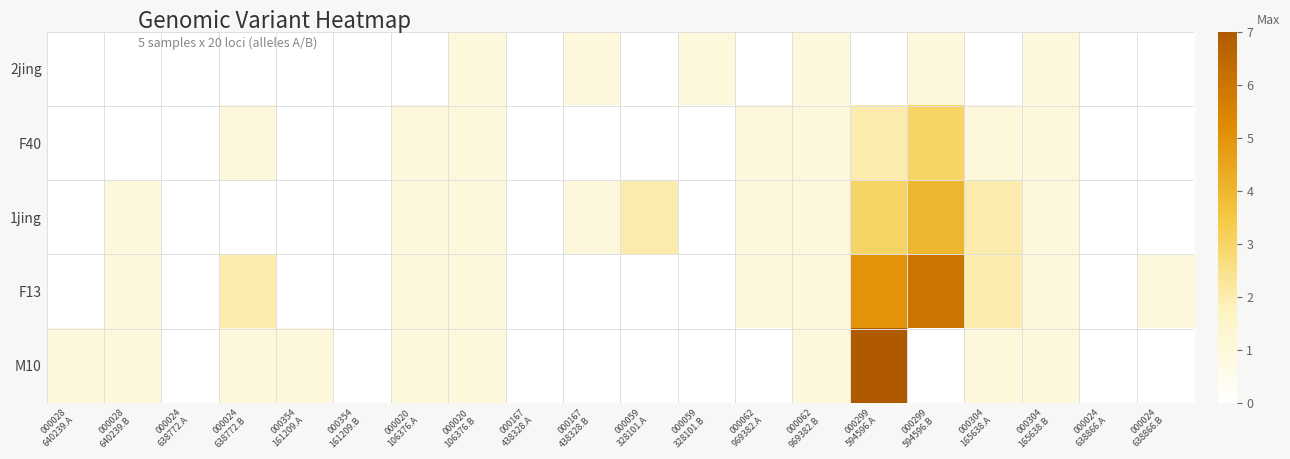

Reading left to right, list all the values displayed in this chart.

2jing: 000028
640239.A=0	000028
640239.B=0	000024
638772.A=0	000024
638772.B=0	000354
161209.A=0	000354
161209.B=0	000020
106376.A=0	000020
106376.B=1	000167
438328.A=0	000167
438328.B=1	000059
328101.A=0	000059
328101.B=1	000062
969382.A=0	000062
969382.B=1	000299
594596.A=0	000299
594596.B=1	000304
165638.A=0	000304
165638.B=1	000024
638866.A=0	000024
638866.B=0
F40: 000028
640239.A=0	000028
640239.B=0	000024
638772.A=0	000024
638772.B=1	000354
161209.A=0	000354
161209.B=0	000020
106376.A=1	000020
106376.B=1	000167
438328.A=0	000167
438328.B=0	000059
328101.A=0	000059
328101.B=0	000062
969382.A=1	000062
969382.B=1	000299
594596.A=2	000299
594596.B=3	000304
165638.A=1	000304
165638.B=1	000024
638866.A=0	000024
638866.B=0
1jing: 000028
640239.A=0	000028
640239.B=1	000024
638772.A=0	000024
638772.B=0	000354
161209.A=0	000354
161209.B=0	000020
106376.A=1	000020
106376.B=1	000167
438328.A=0	000167
438328.B=1	000059
328101.A=2	000059
328101.B=0	000062
969382.A=1	000062
969382.B=1	000299
594596.A=3	000299
594596.B=4	000304
165638.A=2	000304
165638.B=1	000024
638866.A=0	000024
638866.B=0
F13: 000028
640239.A=0	000028
640239.B=1	000024
638772.A=0	000024
638772.B=2	000354
161209.A=0	000354
161209.B=0	000020
106376.A=1	000020
106376.B=1	000167
438328.A=0	000167
438328.B=0	000059
328101.A=0	000059
328101.B=0	000062
969382.A=1	000062
969382.B=1	000299
594596.A=5	000299
594596.B=6	000304
165638.A=2	000304
165638.B=1	000024
638866.A=0	000024
638866.B=1
M10: 000028
640239.A=1	000028
640239.B=1	000024
638772.A=0	000024
638772.B=1	000354
161209.A=1	000354
161209.B=0	000020
106376.A=1	000020
106376.B=1	000167
438328.A=0	000167
438328.B=0	000059
328101.A=0	000059
328101.B=0	000062
969382.A=0	000062
969382.B=1	000299
594596.A=7	000299
594596.B=0	000304
165638.A=1	000304
165638.B=1	000024
638866.A=0	000024
638866.B=0